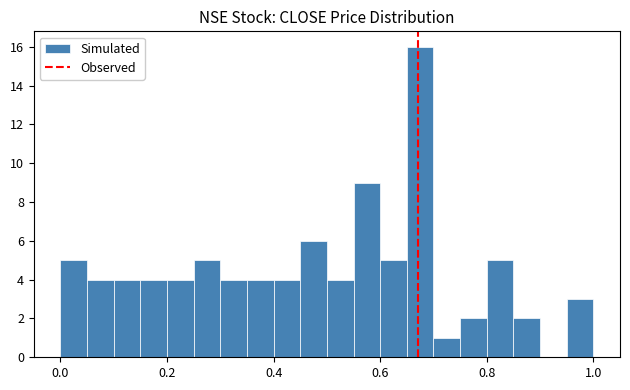

Around what value on the x-axis is the tallest bar? Give the approximate position of its centre, as read against the axis.

0.68